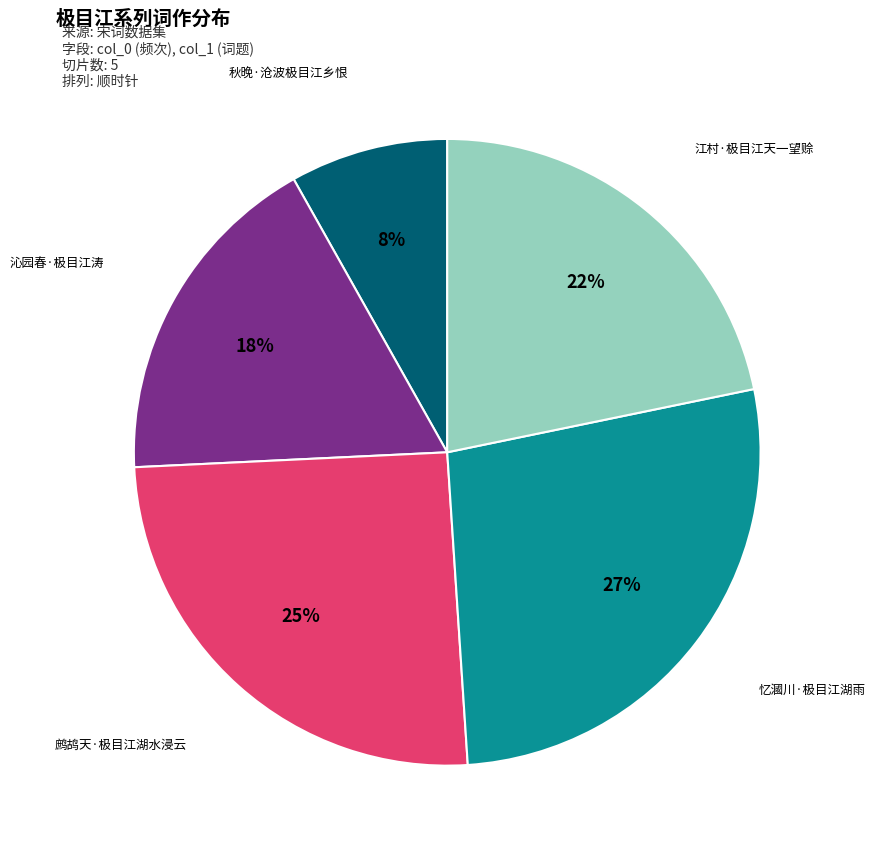

True or false: 江村·极目江天一望赊 accounts for 12% of the total.

False